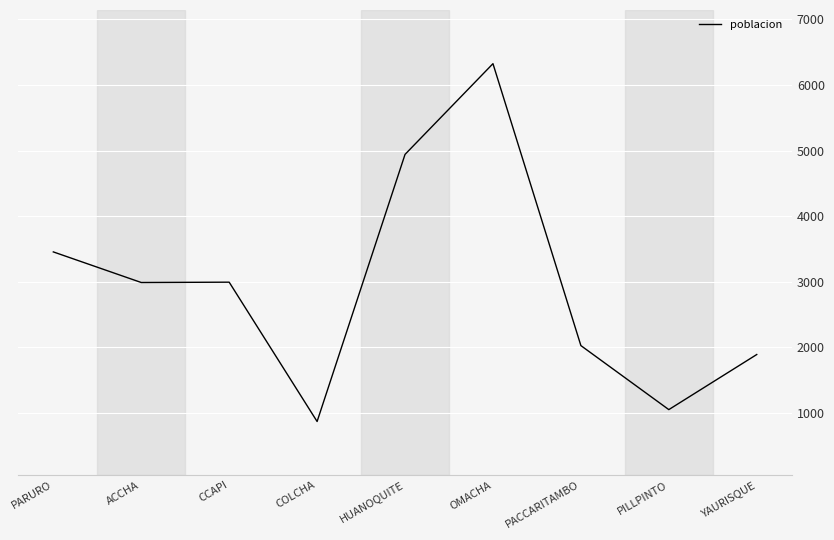

Count the number of data series in this chart.

1